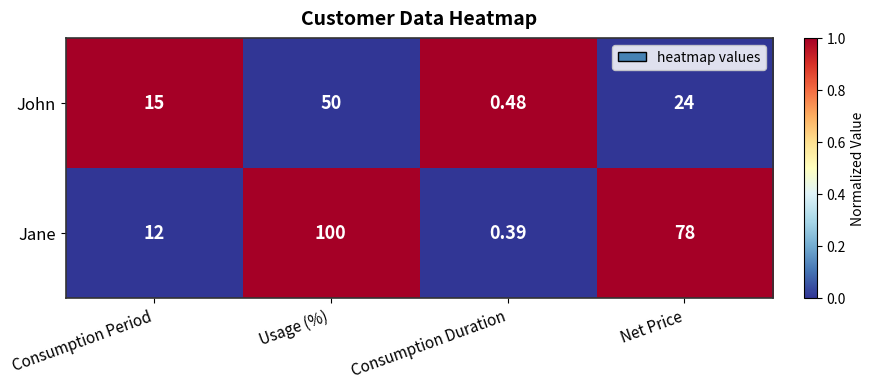

Is the value of John at Consumption Period greater than the value of Jane at Consumption Duration?

Yes